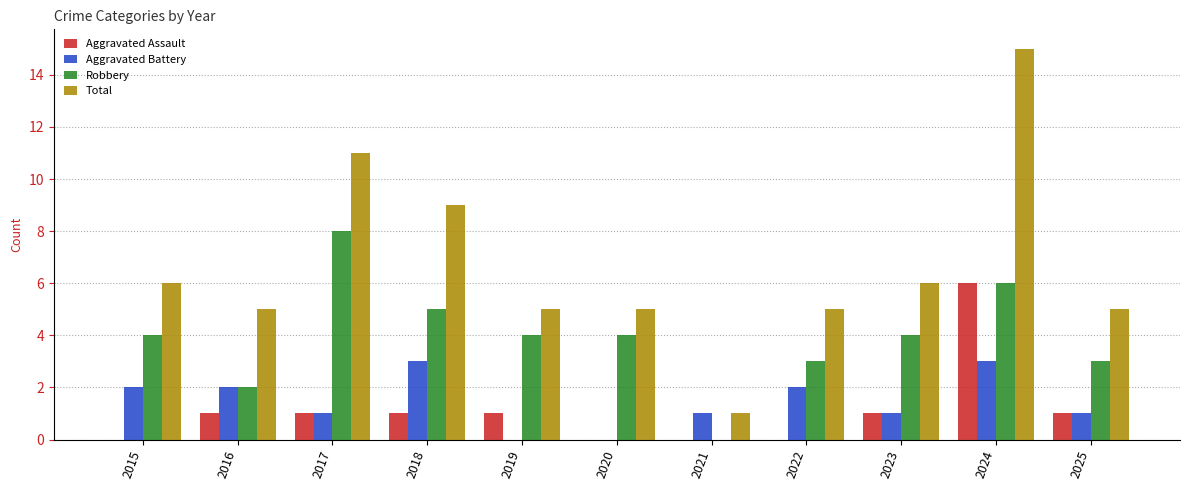

Which category has the highest value across all series?

2024